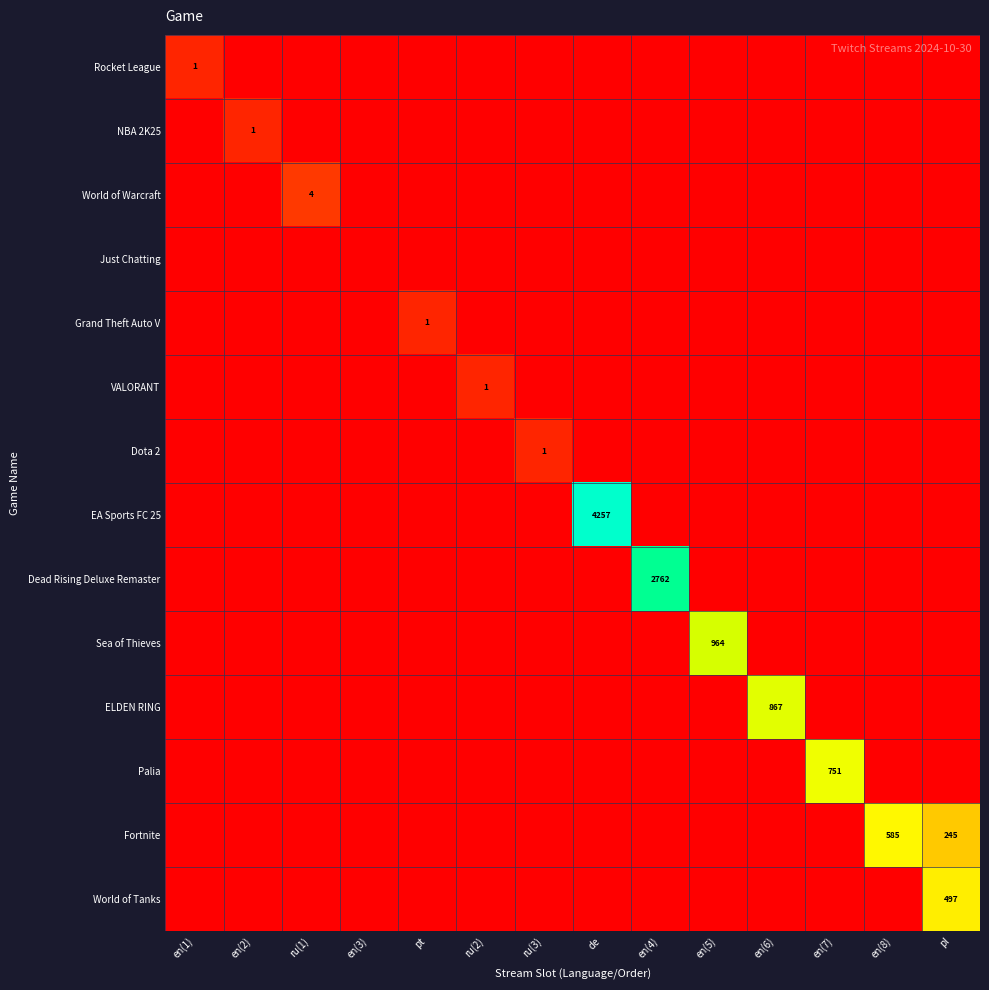

The value of EA Sports FC 25 at de is 2815. True or false?

False